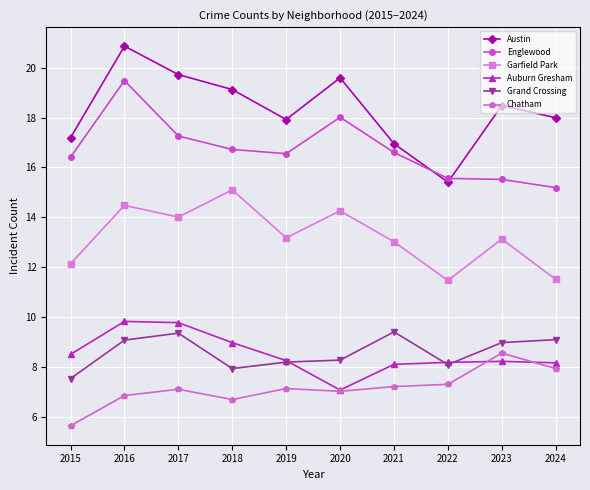

What is the difference between the highest and lowest values at 2018?

12.4